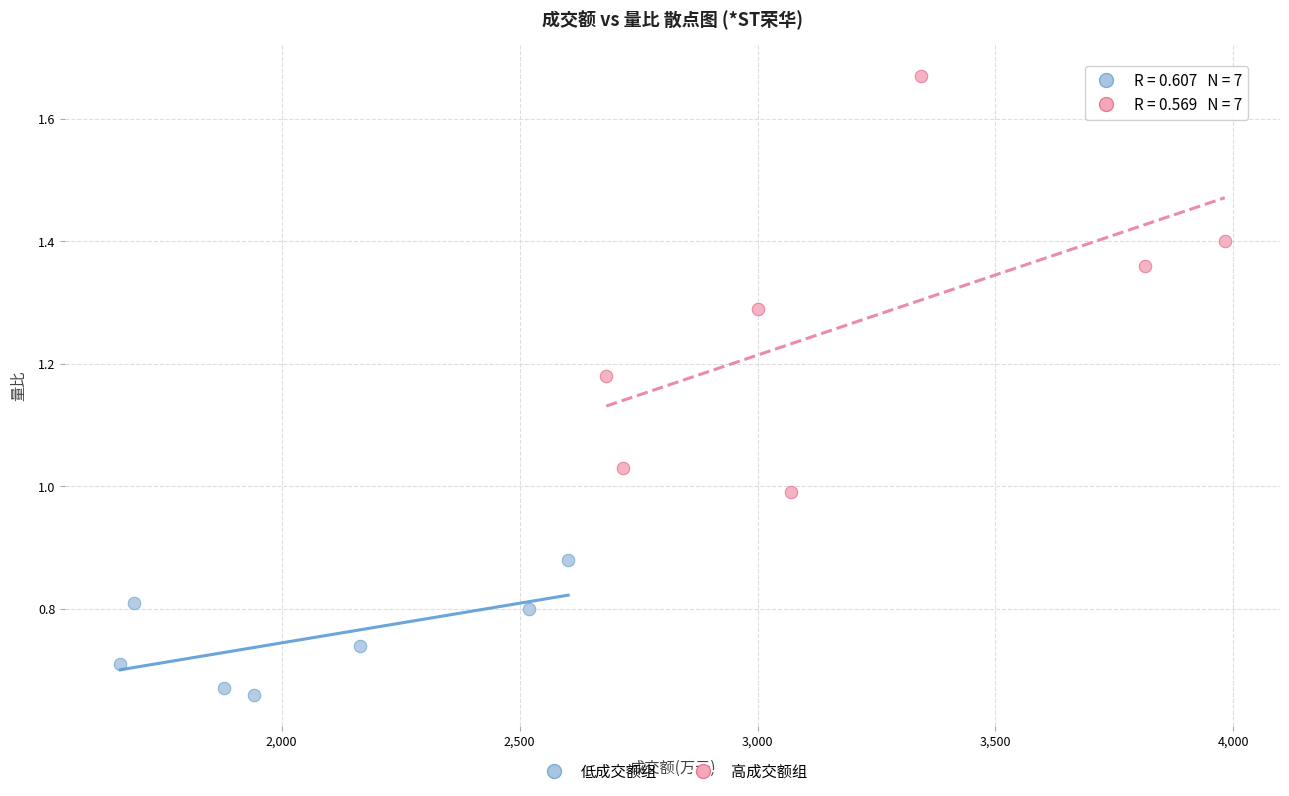

Which series contains the lowest Y value?

低成交额组